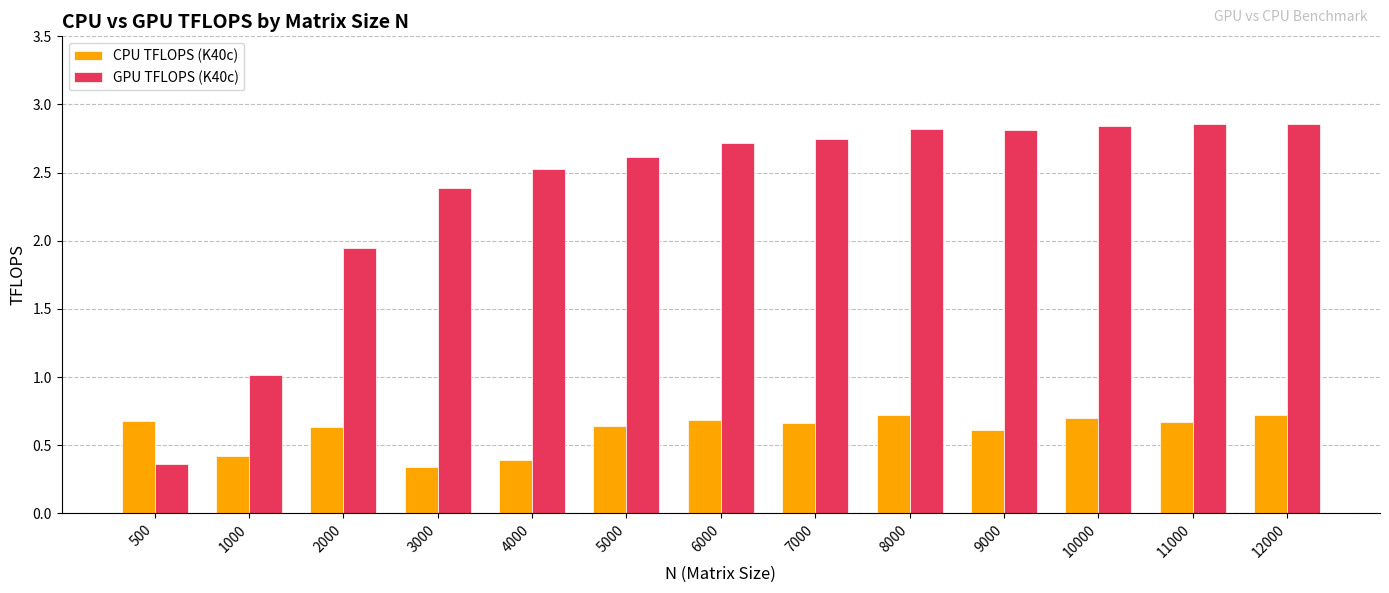

Is it true that CPU TFLOPS (K40c) equals 0.3 at 11000?

False